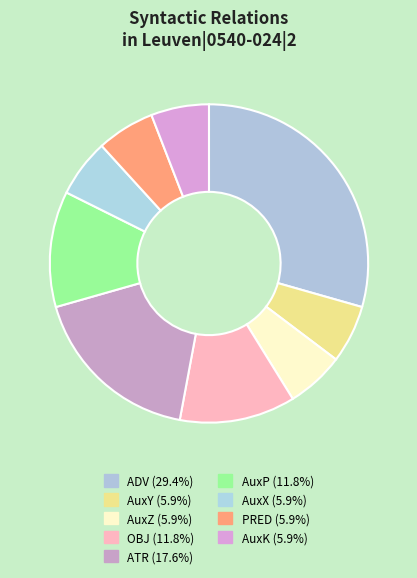

What is the smallest slice in the pie chart?

AuxY